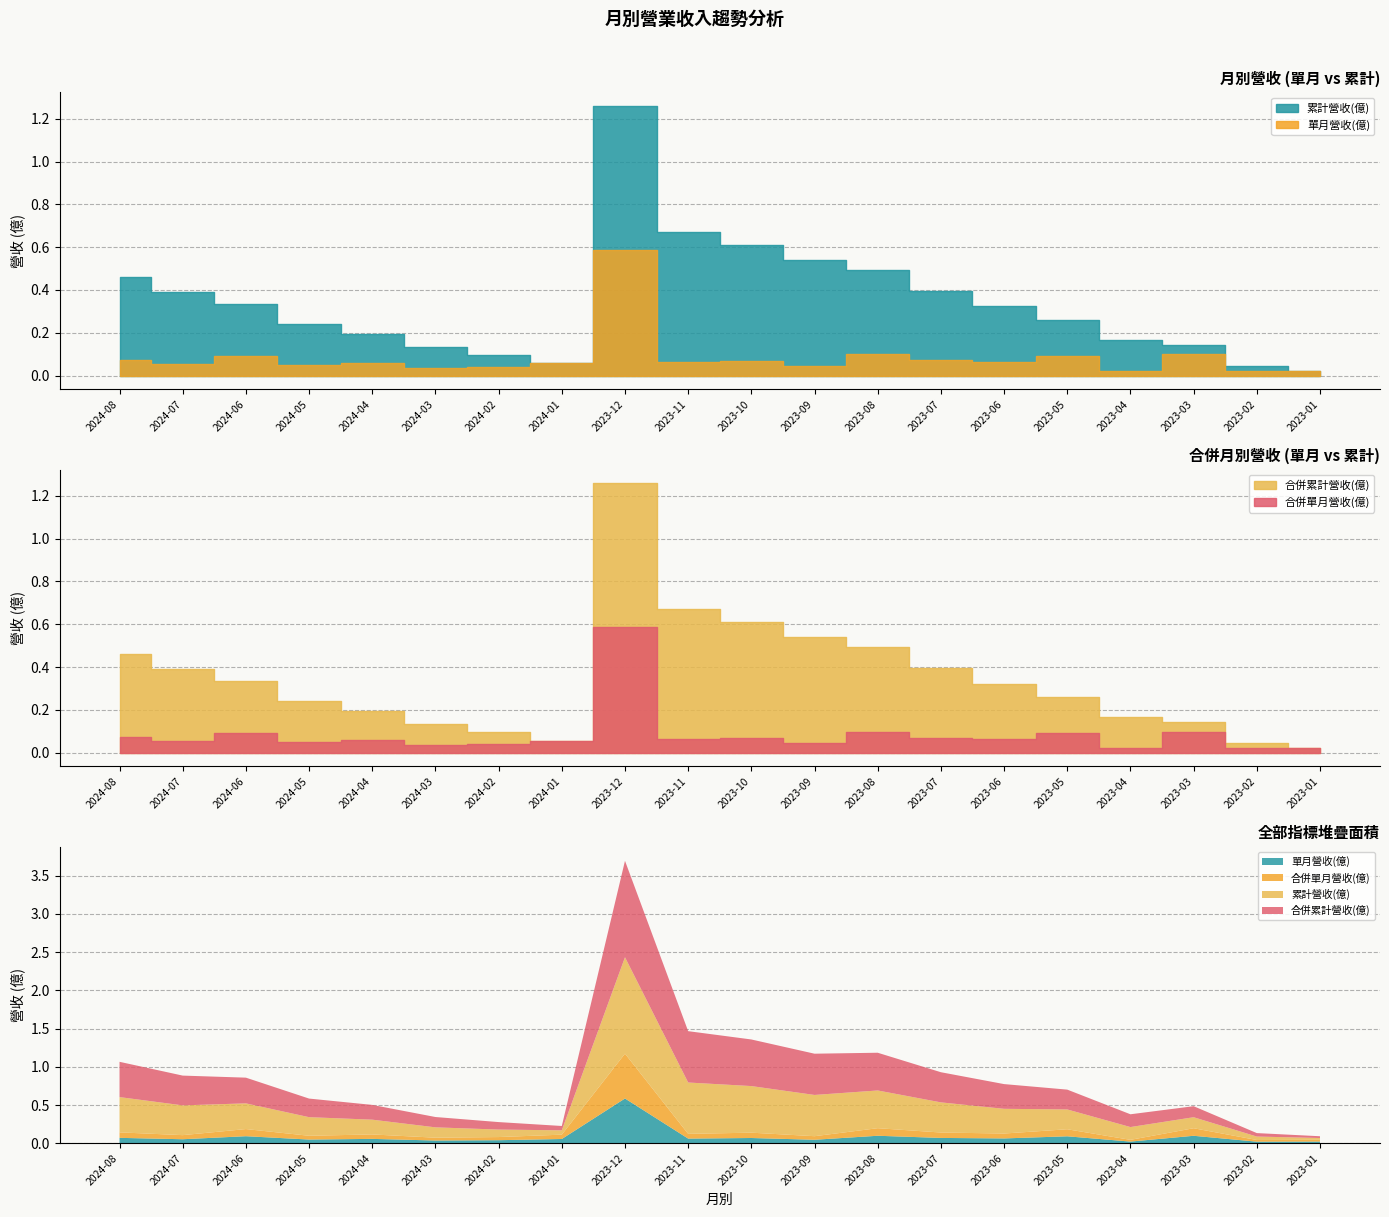

Which series has the widest spread of values?

累計營收(億)